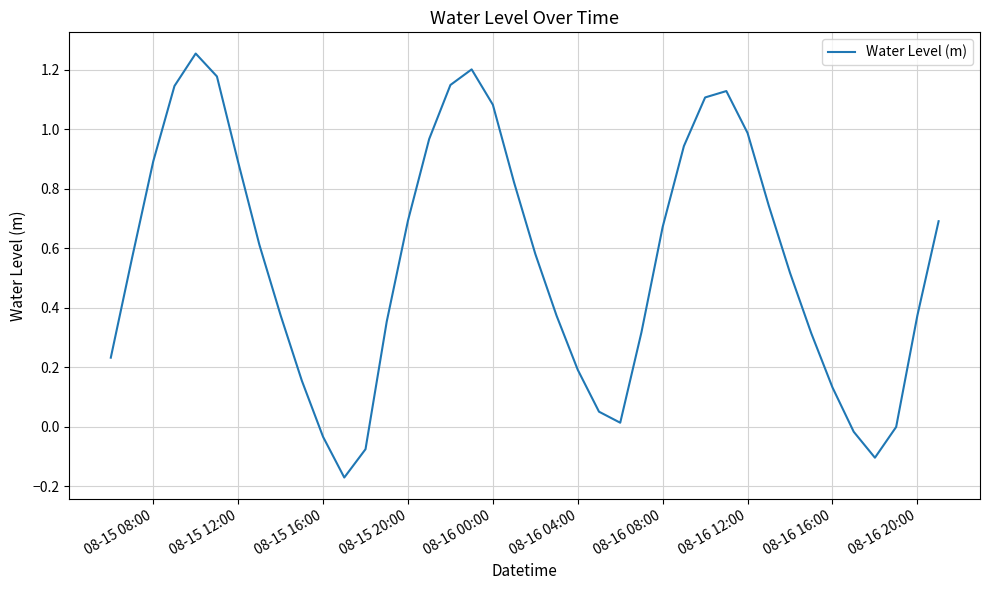

How many points are higher than both their immediate neighbors (excluding endpoints)?

3